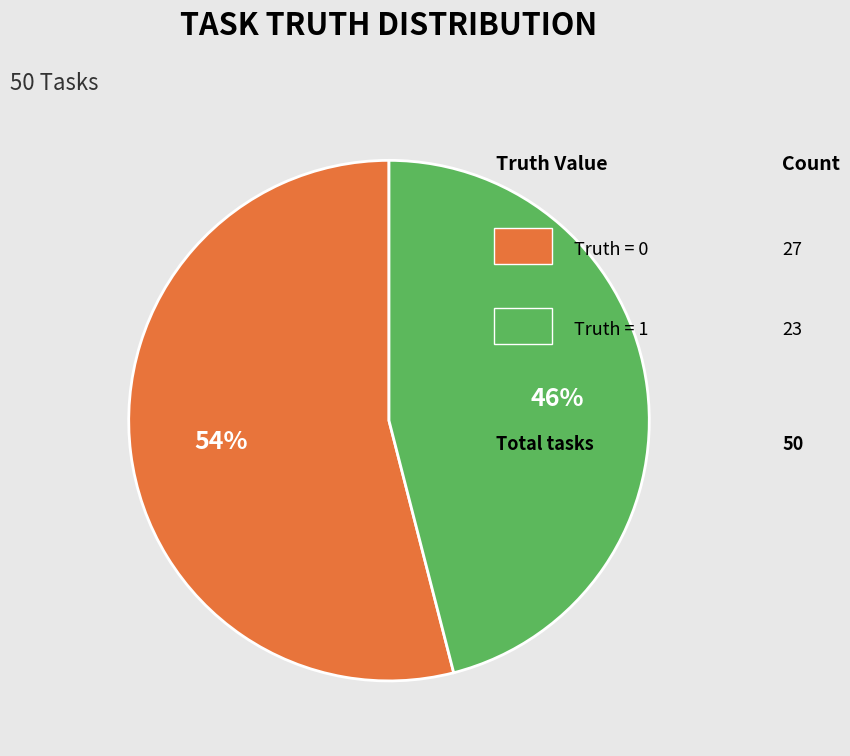

To the nearest percent, what is the difference between the largest and smallest slice percentages?

8%